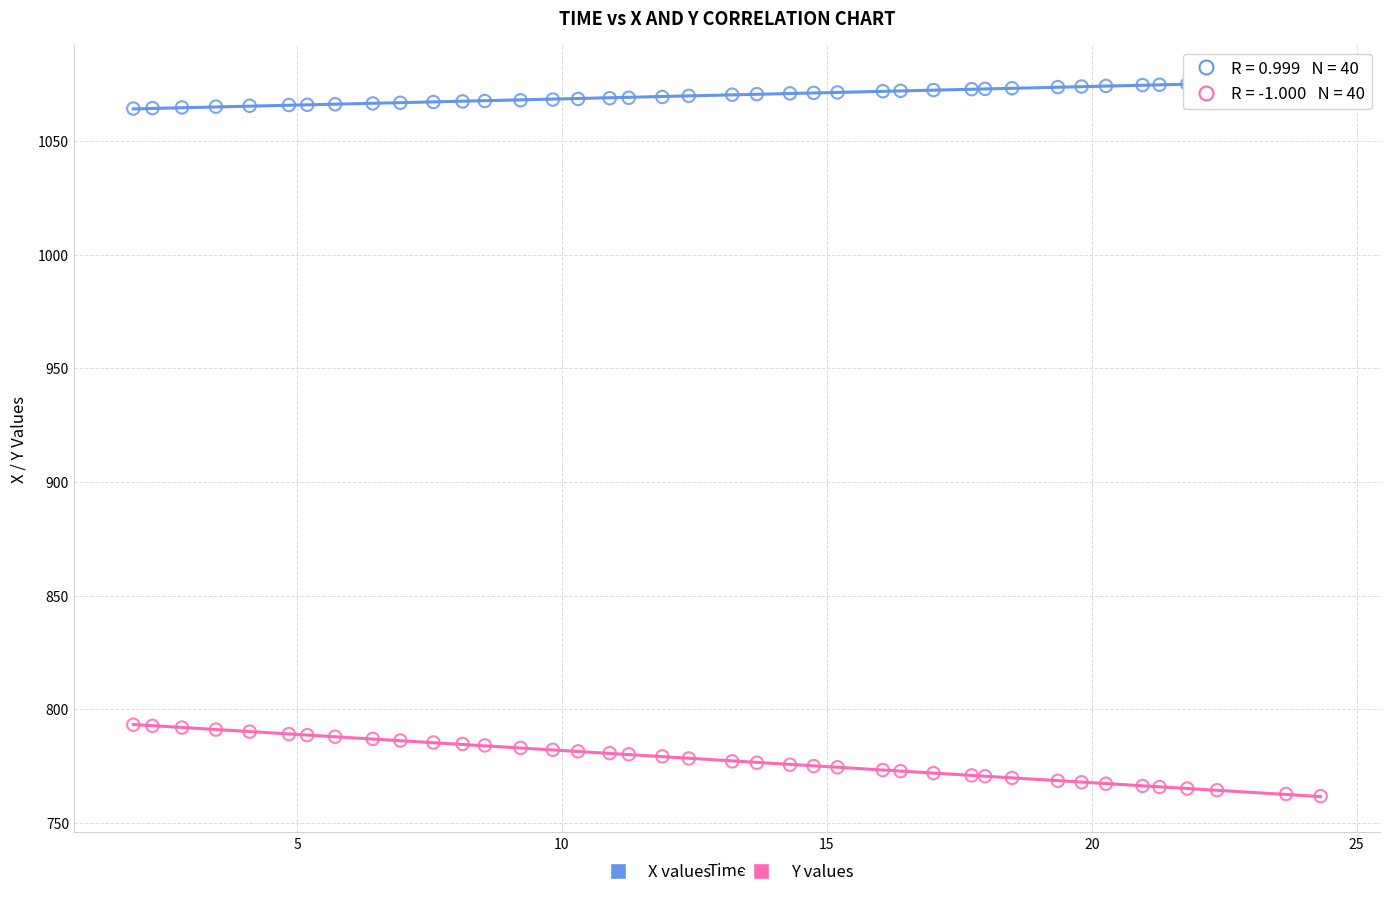

Which series contains the lowest Y value?

Y values